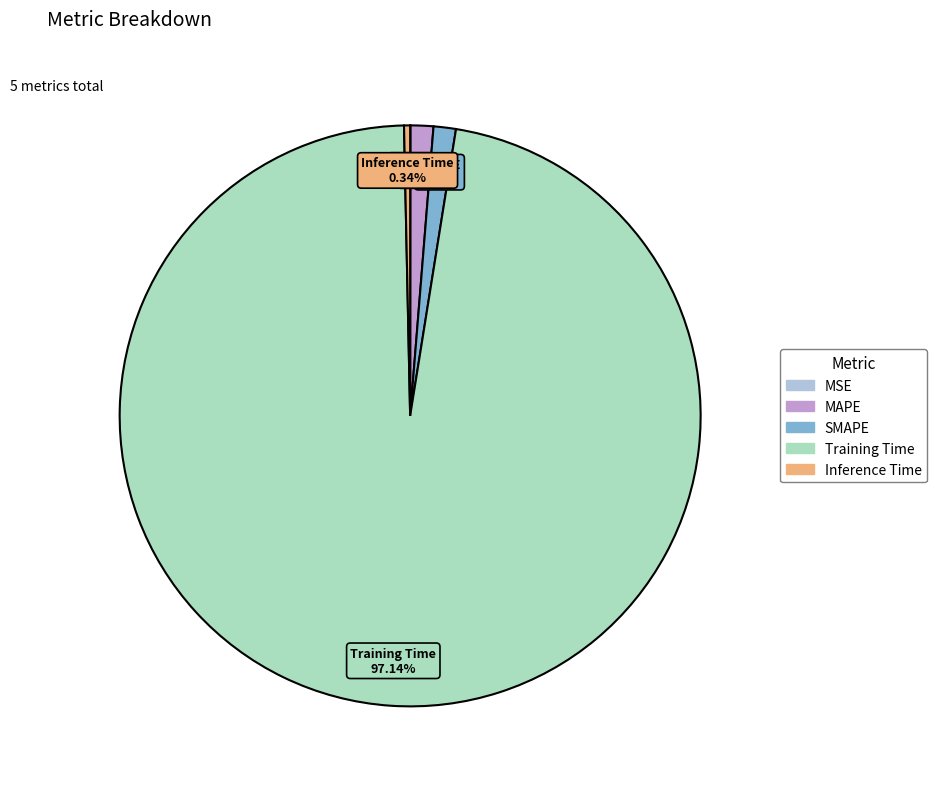

Between SMAPE and Training Time, which is larger?

Training Time